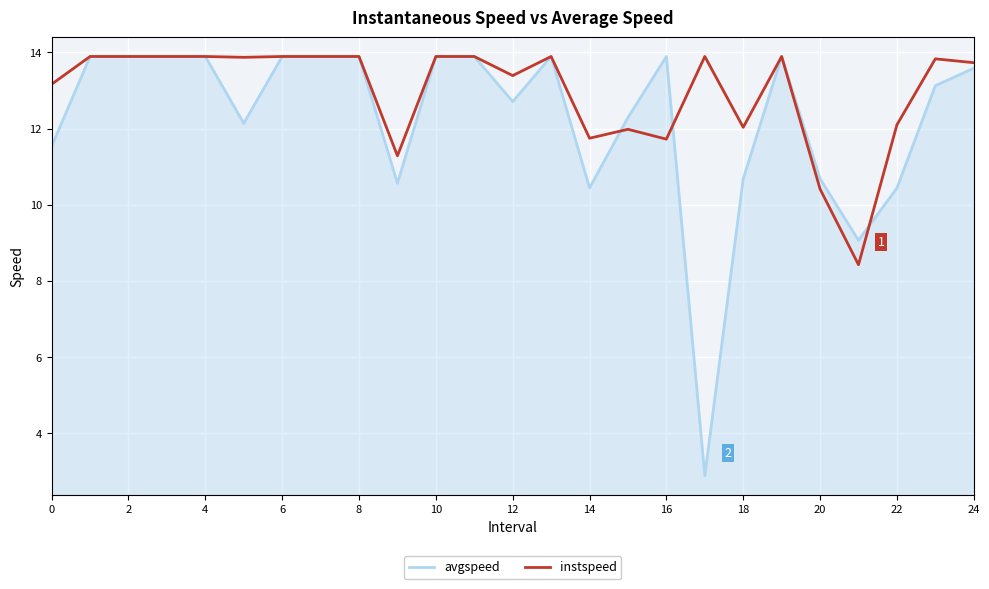

Count the number of categories in the chart.

25